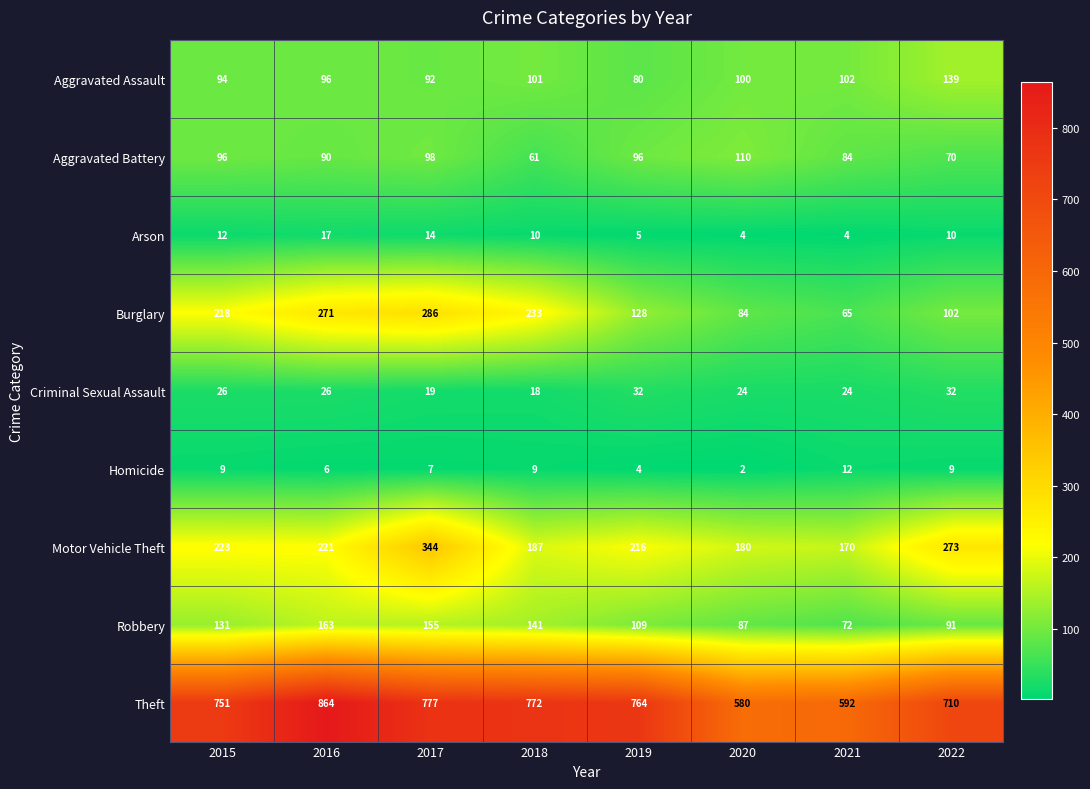

Which series has the largest total across all categories?

Theft